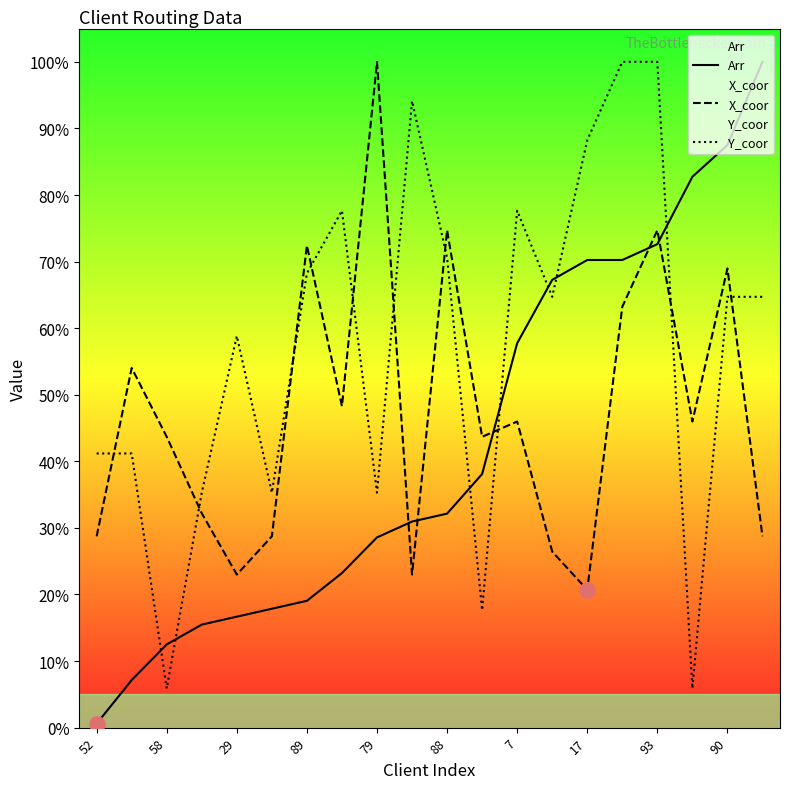

What are all the series names shown in the legend?

Arr, X_coor, Y_coor